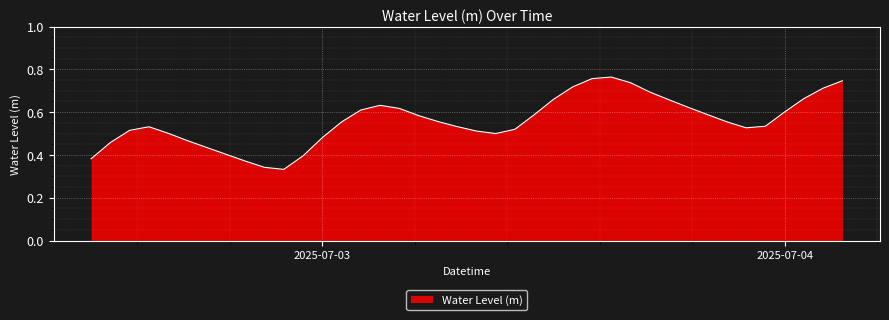

Does the chart have visible grid lines?

Yes